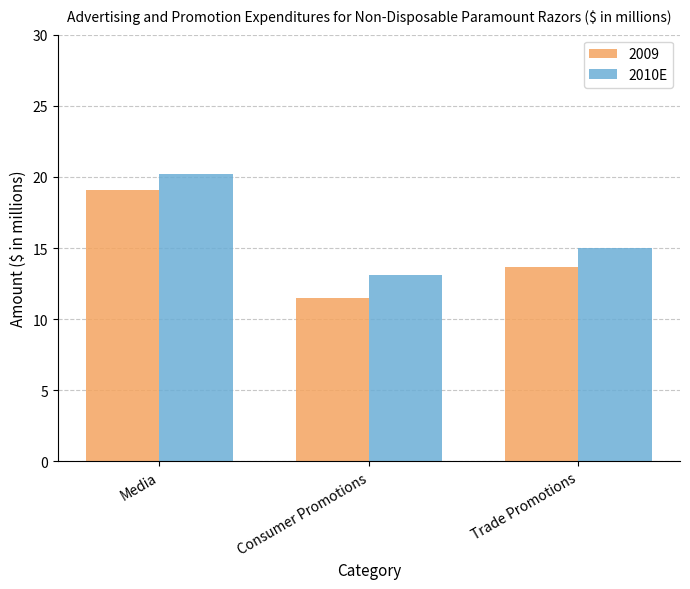

Rank the series at Consumer Promotions from highest to lowest value.

2010E, 2009